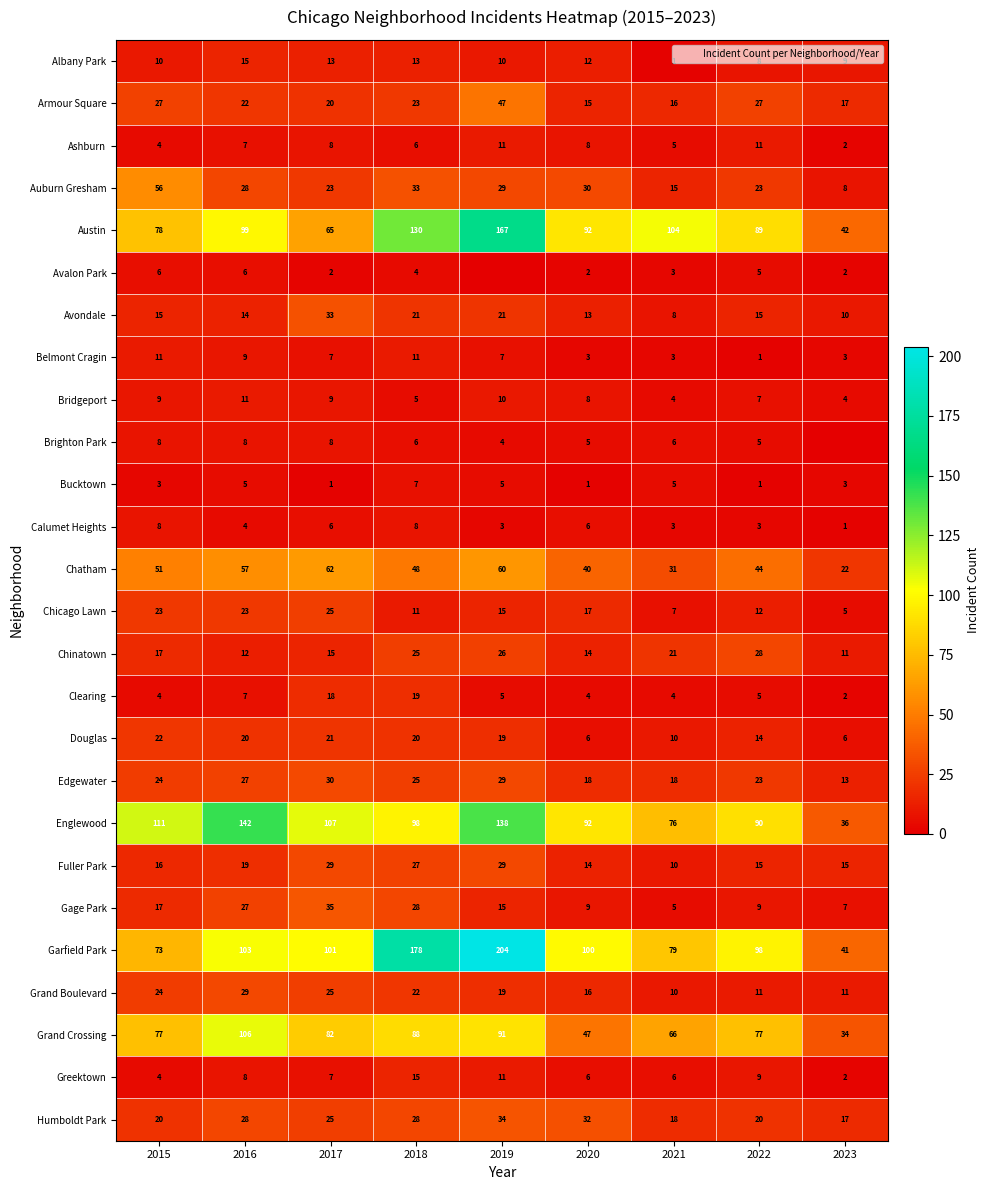

Between 2022 and 2019, which is larger?

2019